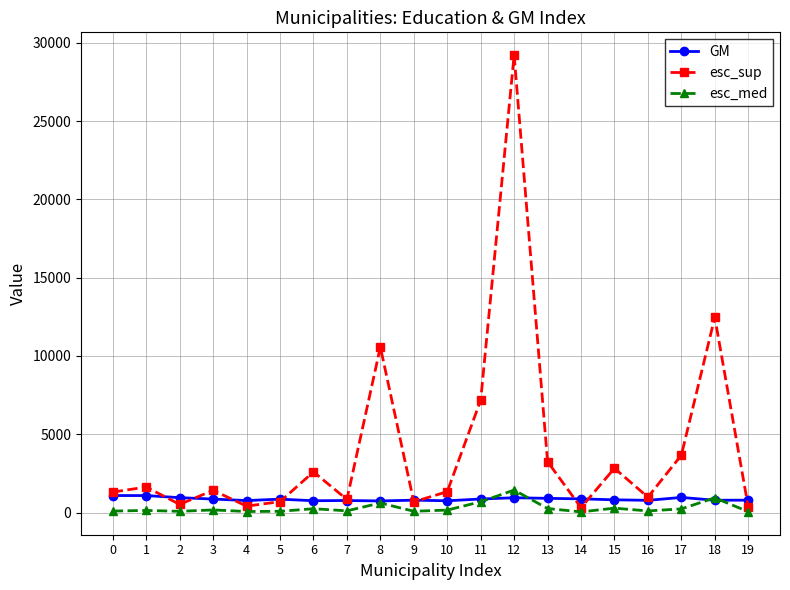

How many series are shown in this chart?

3